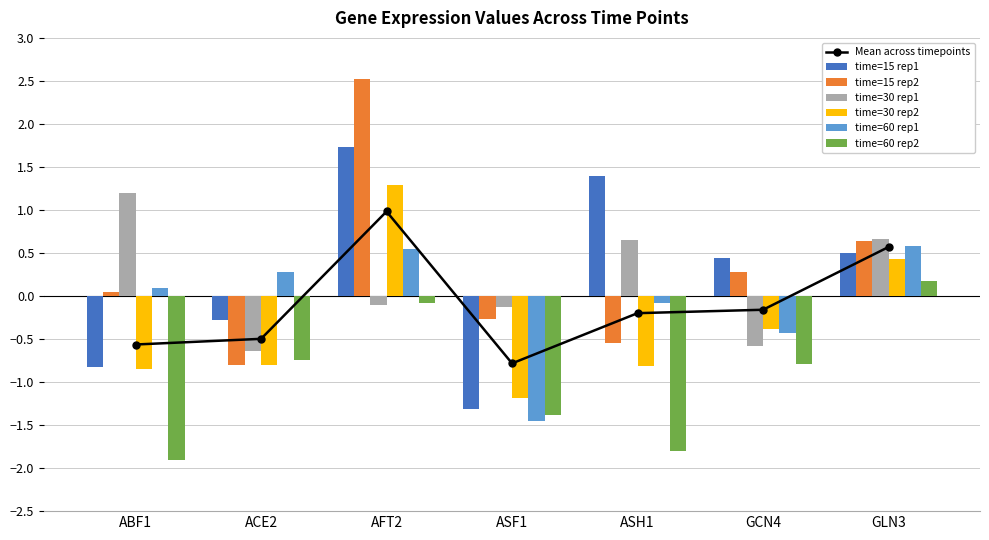

Reading left to right, extract all data points from this chart.

time=15 rep1: ABF1=-0.8	ACE2=-0.3	AFT2=1.7	ASF1=-1.3	ASH1=1.4	GCN4=0.4	GLN3=0.5
time=15 rep2: ABF1=0.0	ACE2=-0.8	AFT2=2.5	ASF1=-0.3	ASH1=-0.5	GCN4=0.3	GLN3=0.6
time=30 rep1: ABF1=1.2	ACE2=-0.6	AFT2=-0.1	ASF1=-0.1	ASH1=0.6	GCN4=-0.6	GLN3=0.7
time=30 rep2: ABF1=-0.8	ACE2=-0.8	AFT2=1.3	ASF1=-1.2	ASH1=-0.8	GCN4=-0.4	GLN3=0.4
time=60 rep1: ABF1=0.1	ACE2=0.3	AFT2=0.5	ASF1=-1.5	ASH1=-0.1	GCN4=-0.4	GLN3=0.6
time=60 rep2: ABF1=-1.9	ACE2=-0.7	AFT2=-0.1	ASF1=-1.4	ASH1=-1.8	GCN4=-0.8	GLN3=0.2